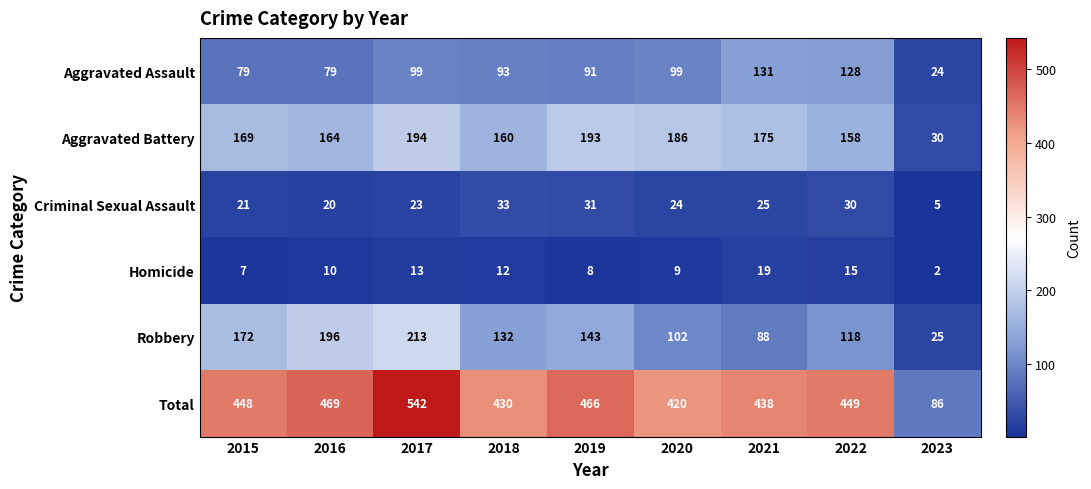

Which series has the largest total across all categories?

Total